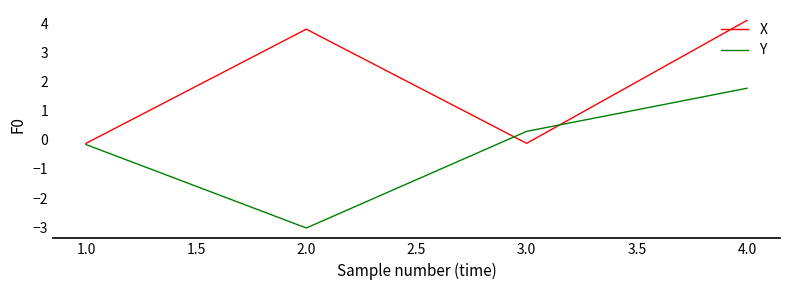

Which series has the widest spread of values?

Y